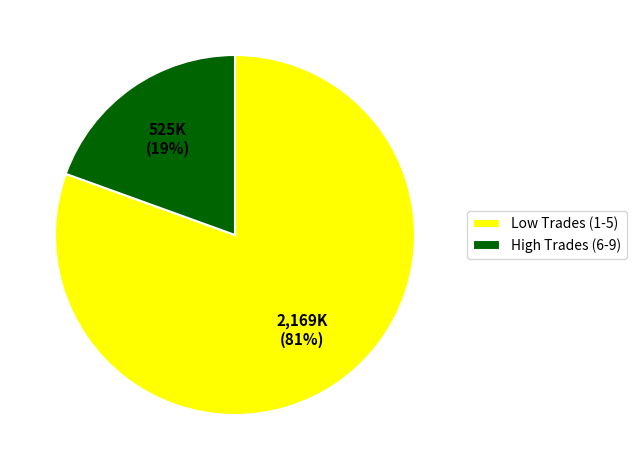

To the nearest percent, what is the average slice percentage?

50%